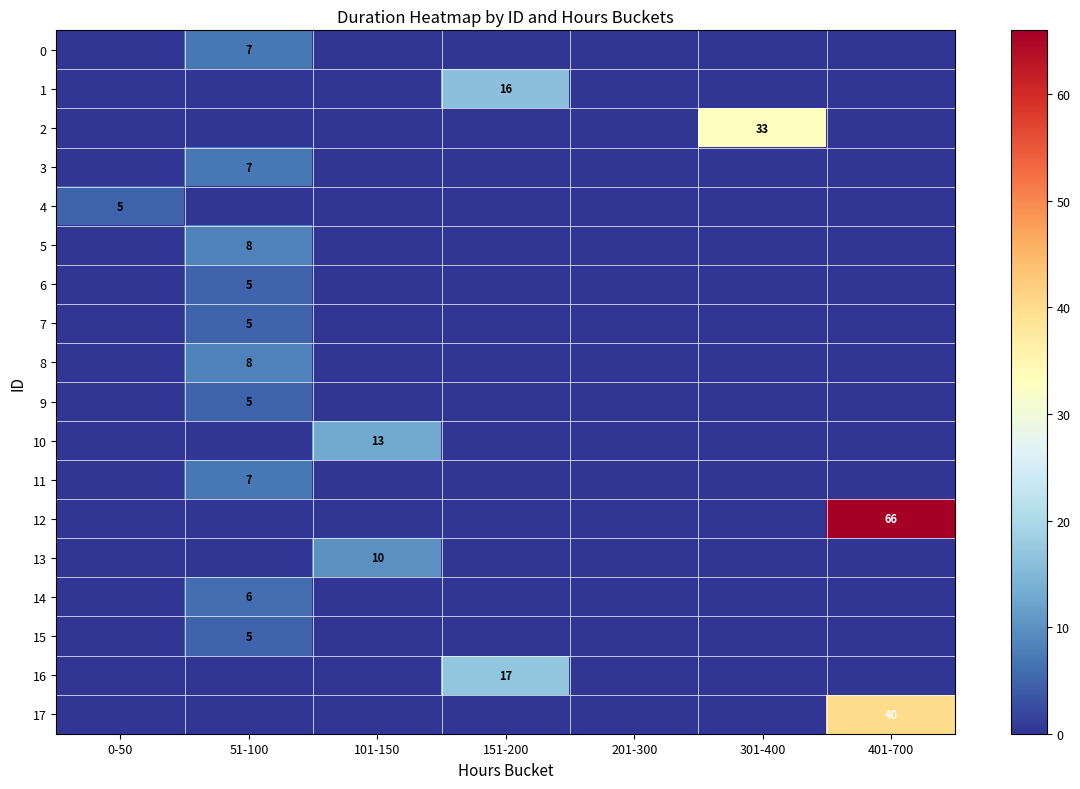

Is it true that 16 equals 17 at 151-200?

True